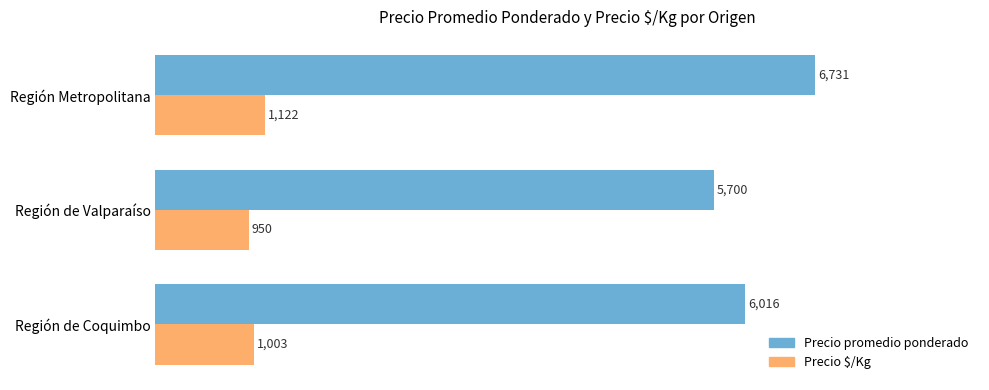

Which series changed the most between Región de Valparaíso and Región Metropolitana?

Precio promedio ponderado